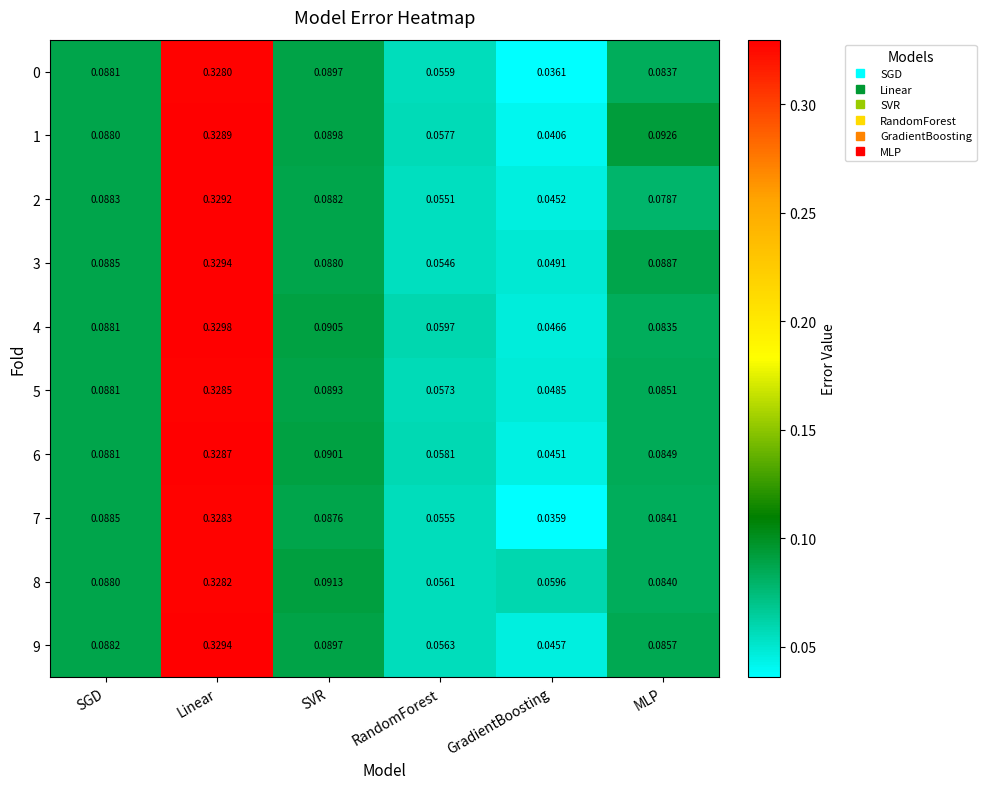

What is the total value across all series at Linear?

3.3